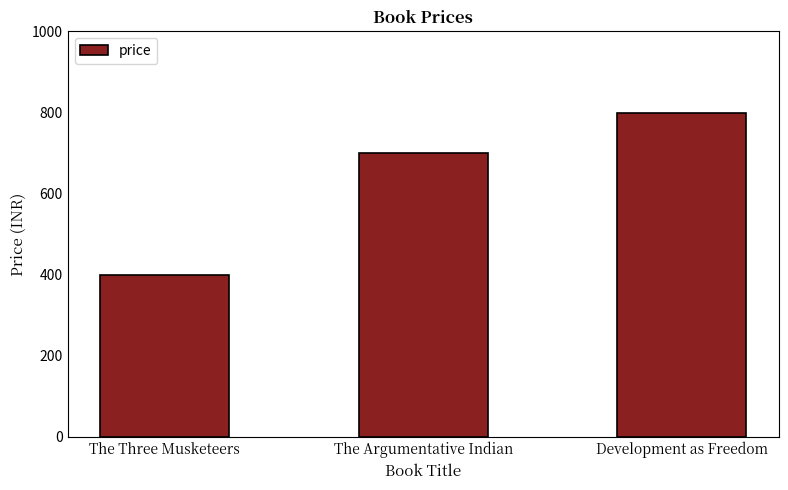

How many values are below 700?

1